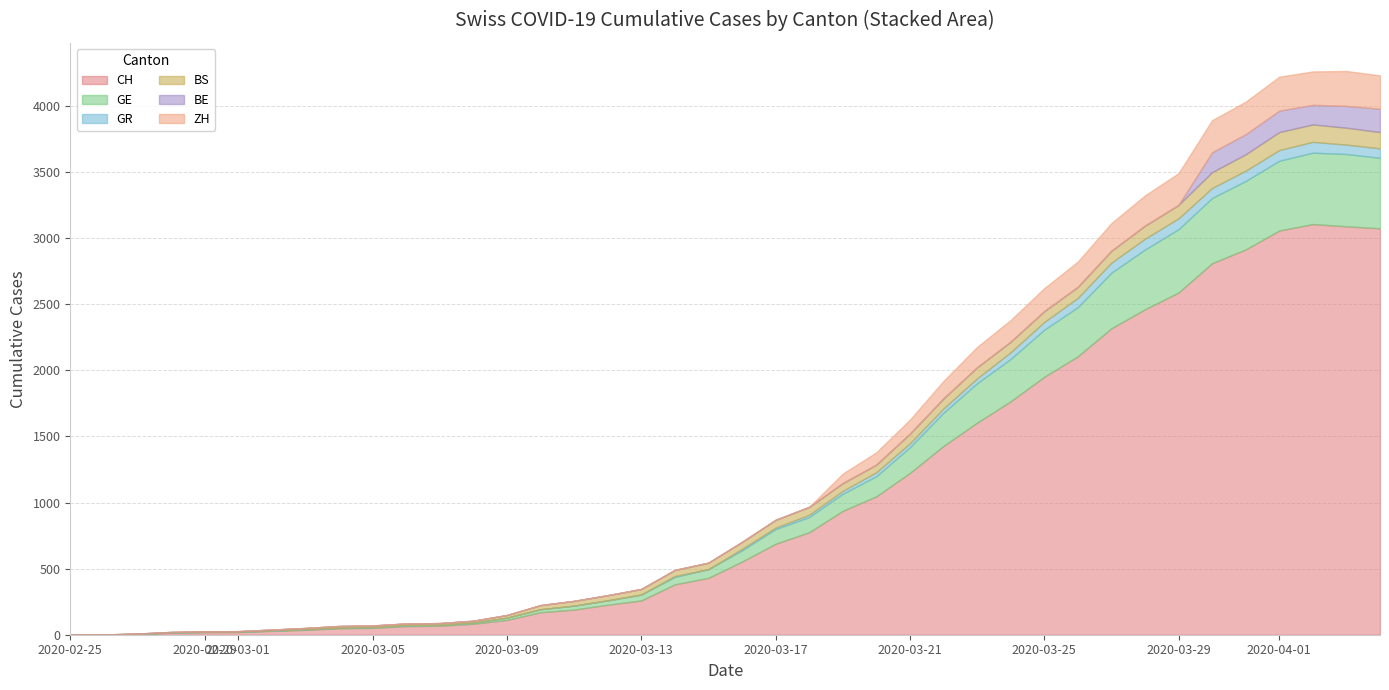

True or false: BE and CH cross at least once.

False